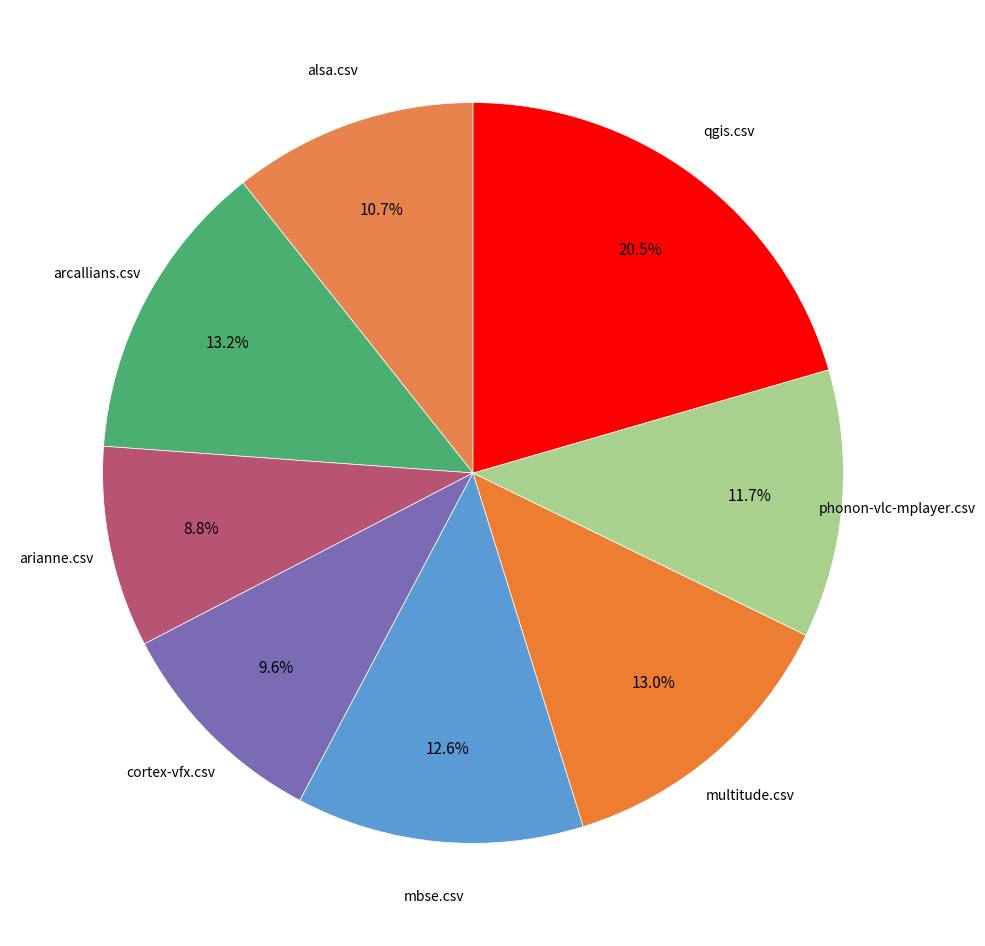

Count the number of slices in the pie.

8